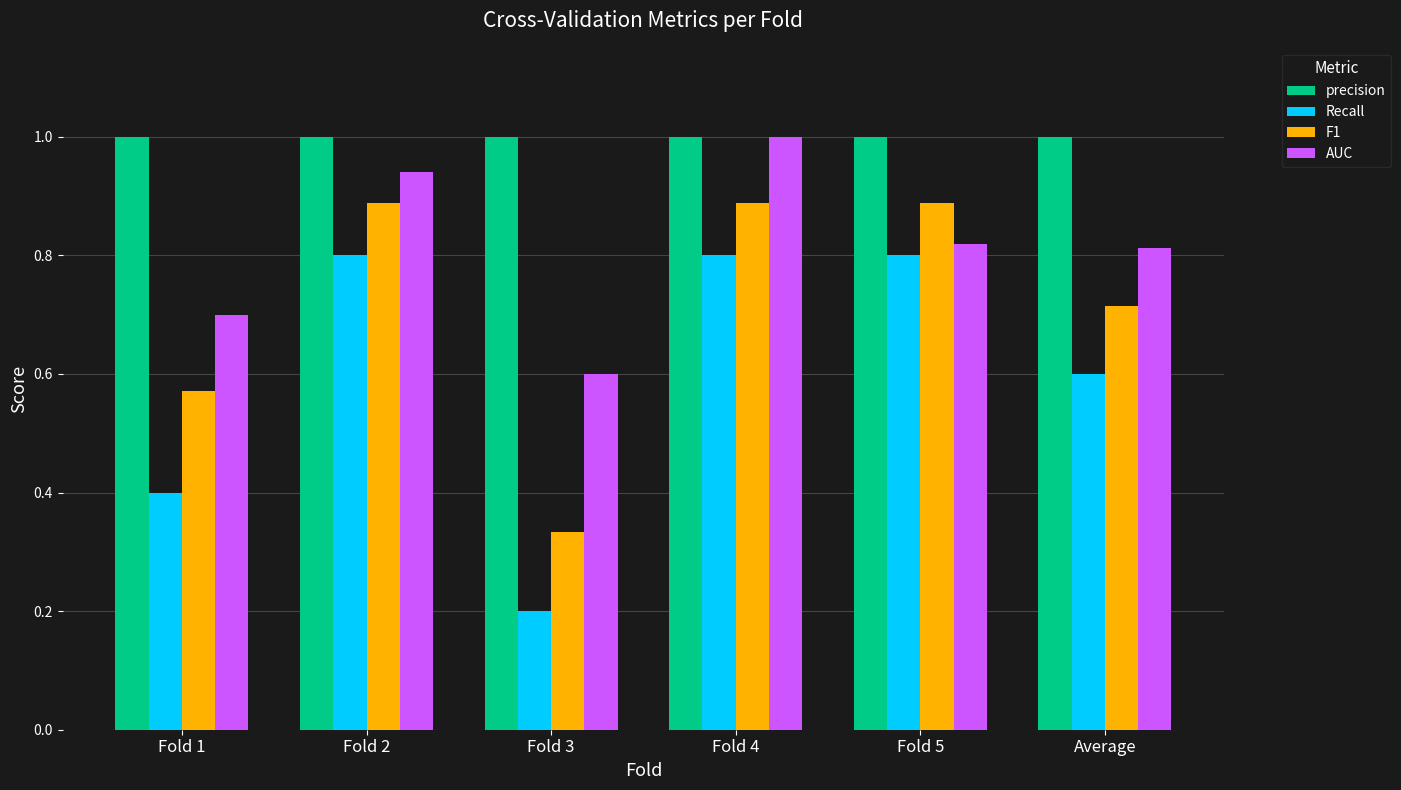

True or false: Recall has a value of 1.4 at Fold 4.

False